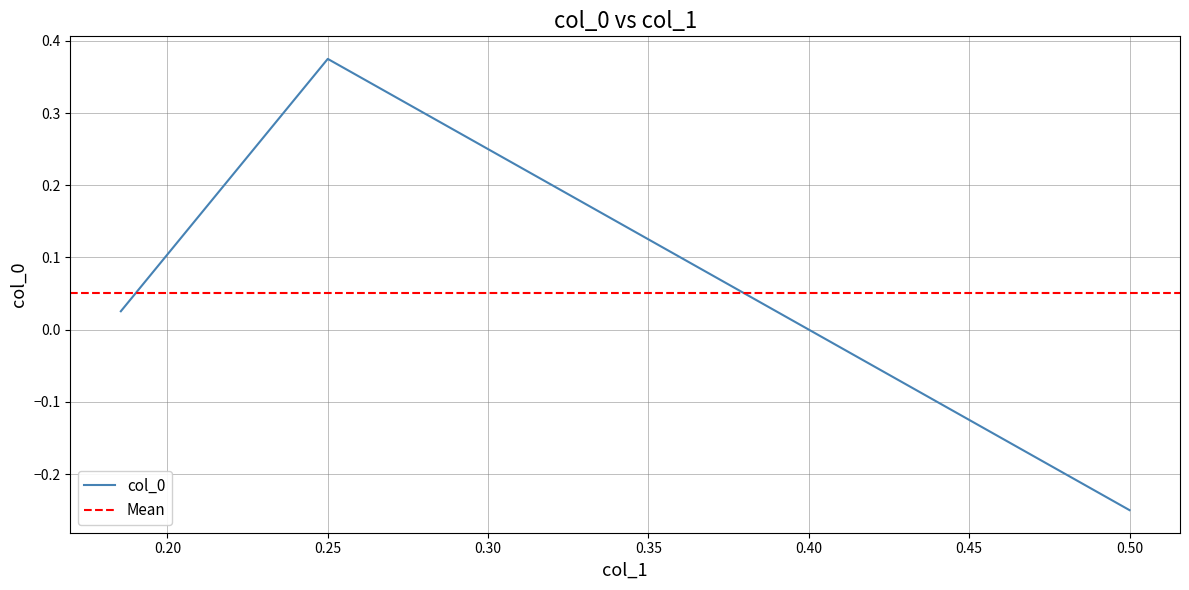

How many lines are shown in the chart?

1